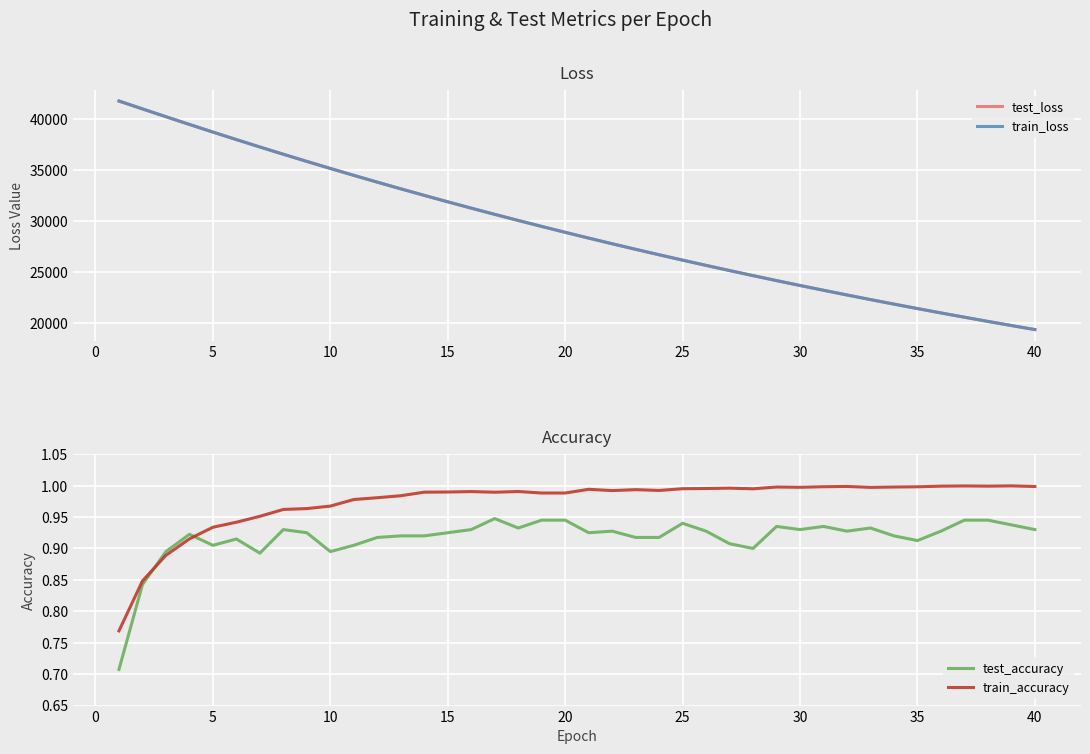

What is the maximum value for train_loss?

41723.4